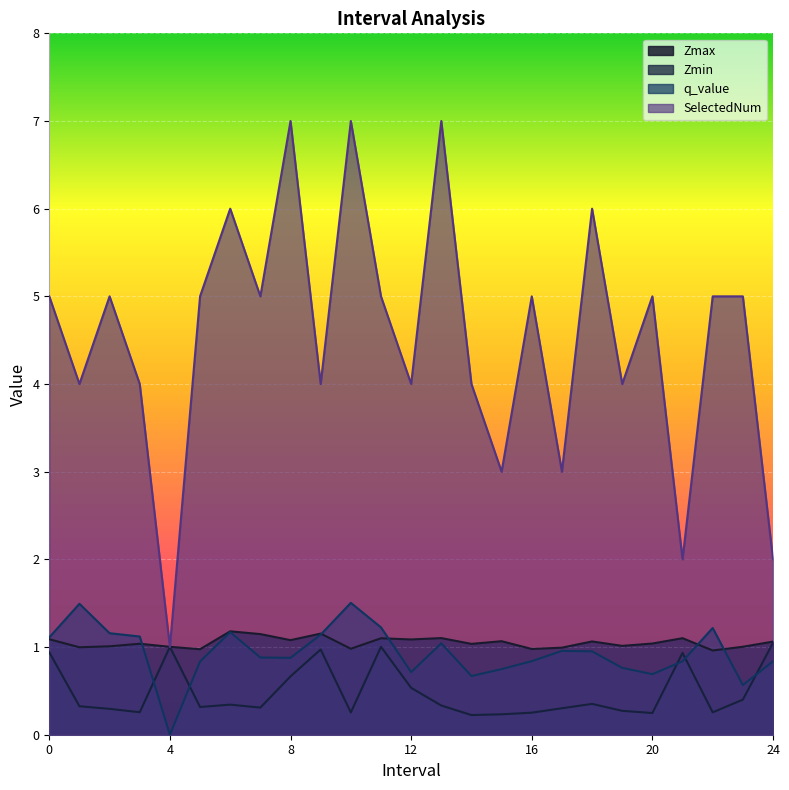

Which series has the largest total across all categories?

SelectedNum